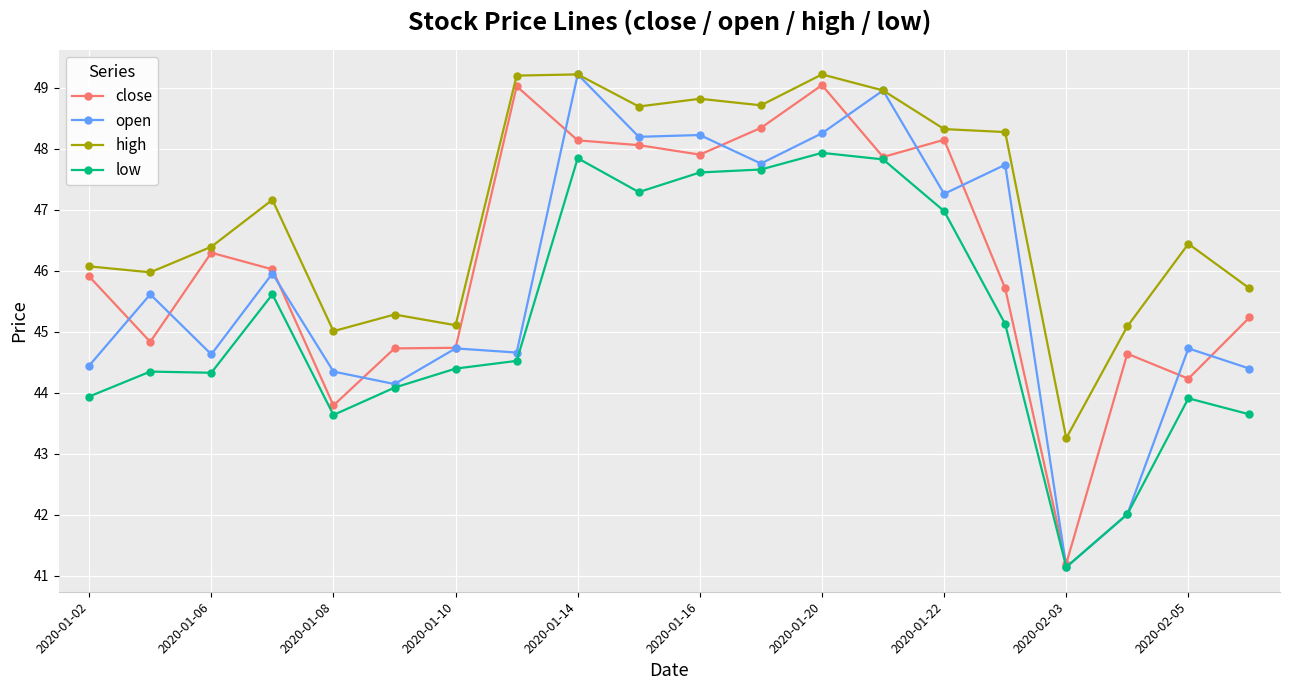

True or false: high and low intersect in this chart.

False